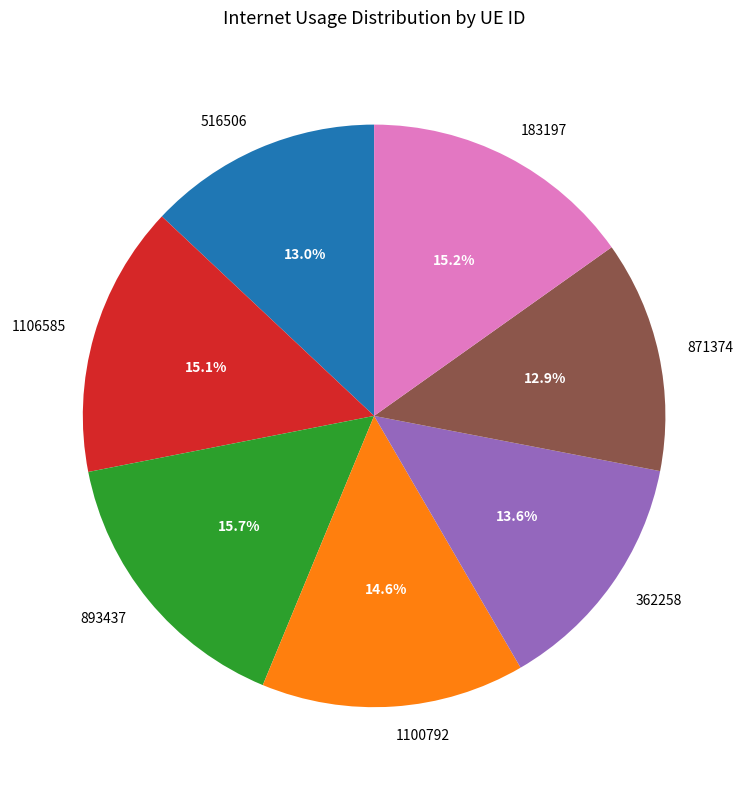

True or false: 516506 accounts for 1% of the total.

False